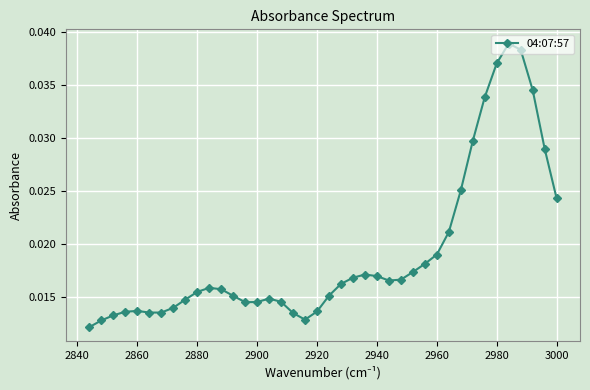

True or false: the data shows 0.1 at 2980.

False